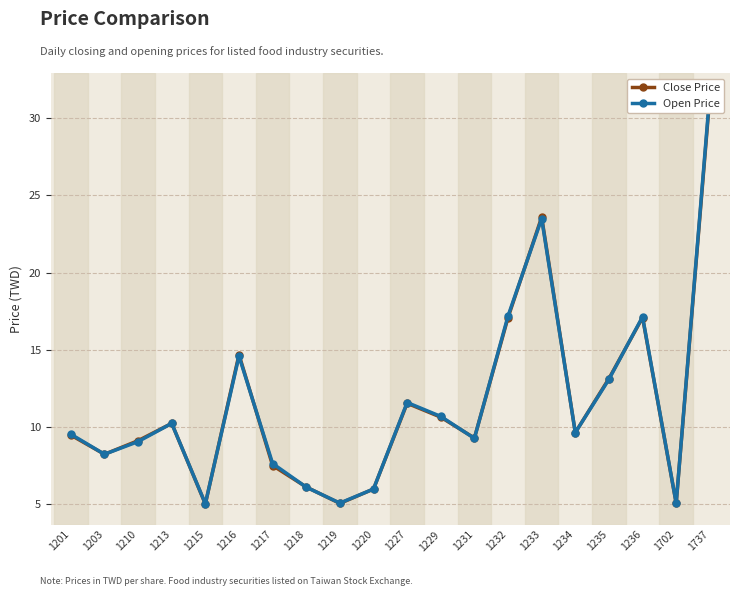

What is the average value of the Close Price series?

11.5